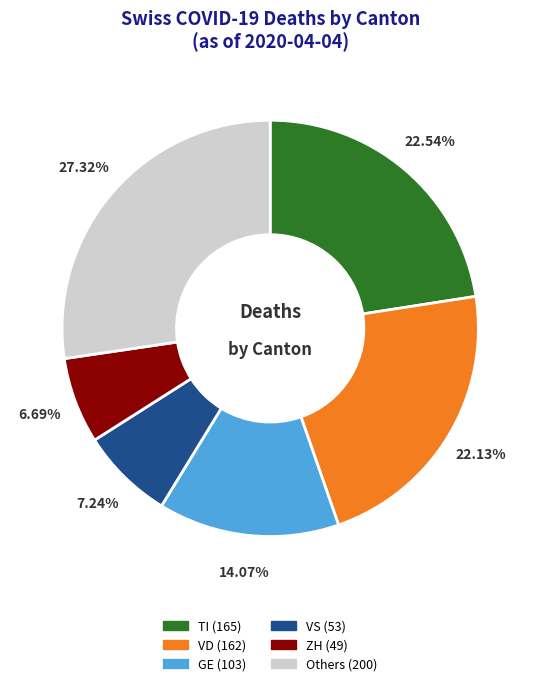

Is there a majority slice in this chart?

No